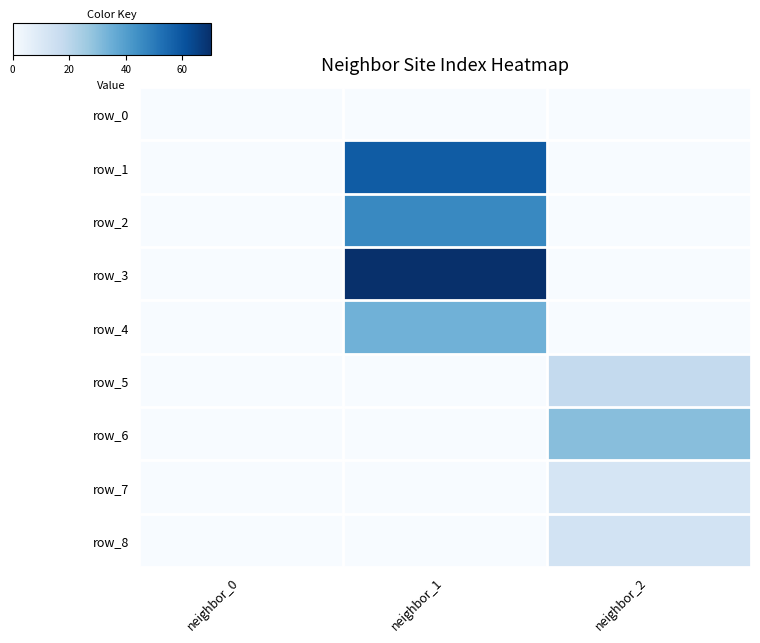

Reading right to left, what are all the values shown in this chart?

row_0: 0	0	0
row_1: 0	58	0
row_2: 0	46	0
row_3: 0	70	0
row_4: 0	34	0
row_5: 18	0	0
row_6: 30	0	0
row_7: 12	0	0
row_8: 13	0	0